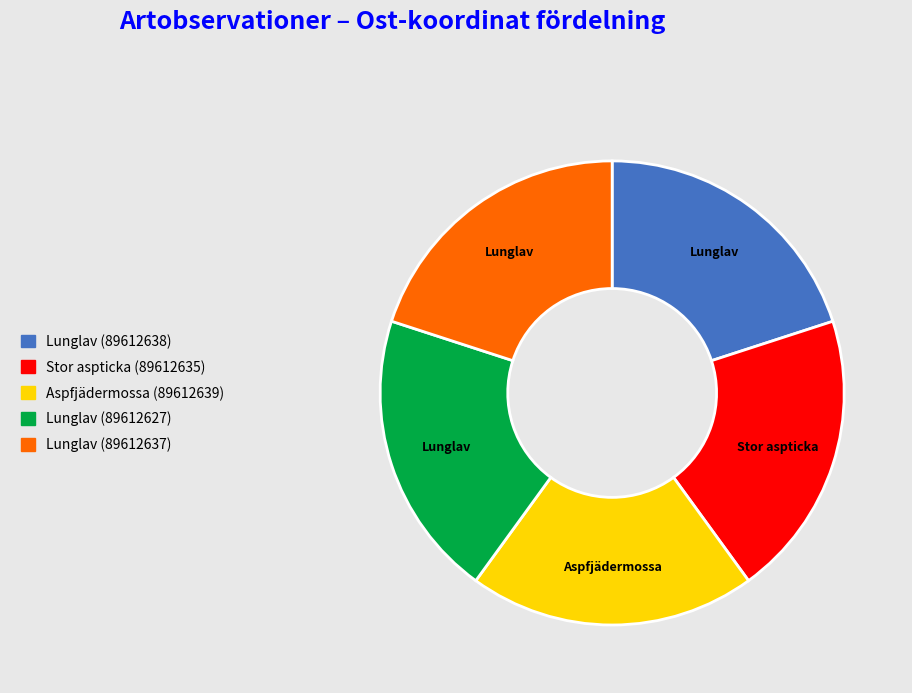

Count the number of slices in the pie.

5